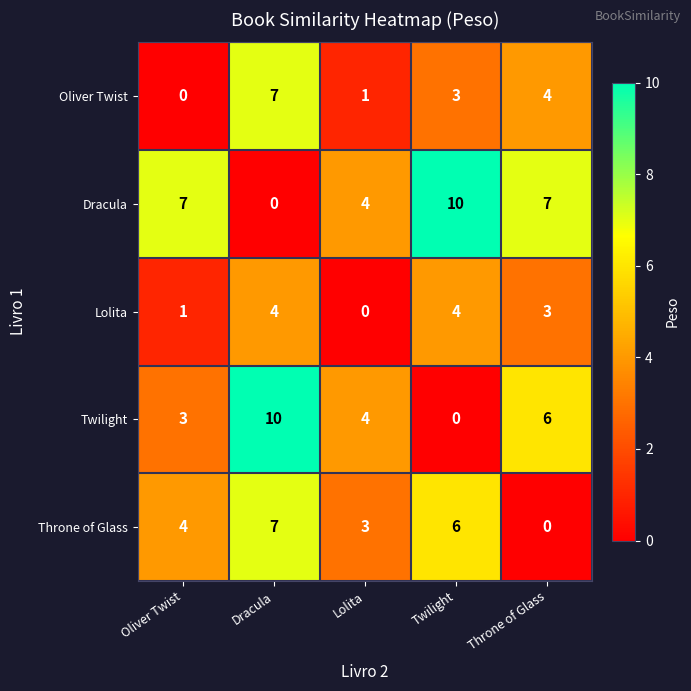

What is the difference between the maximum and minimum values in the Throne of Glass series?

7